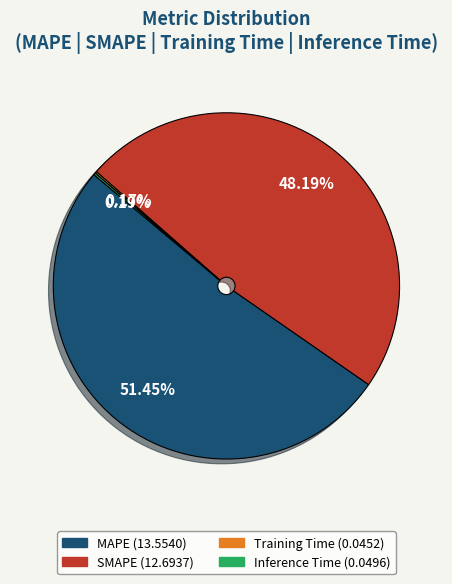

What portion of the pie excludes SMAPE?

51.8%